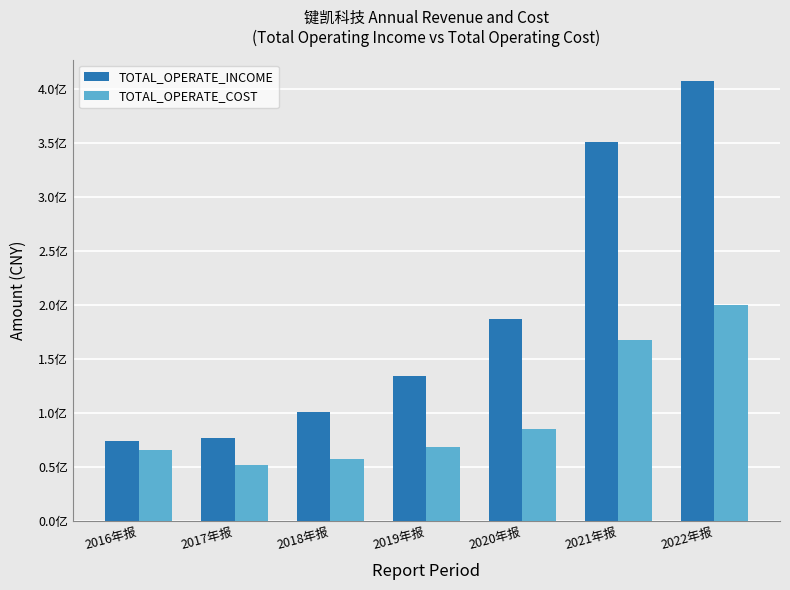

What is the minimum value for TOTAL_OPERATE_COST?

51236634.7